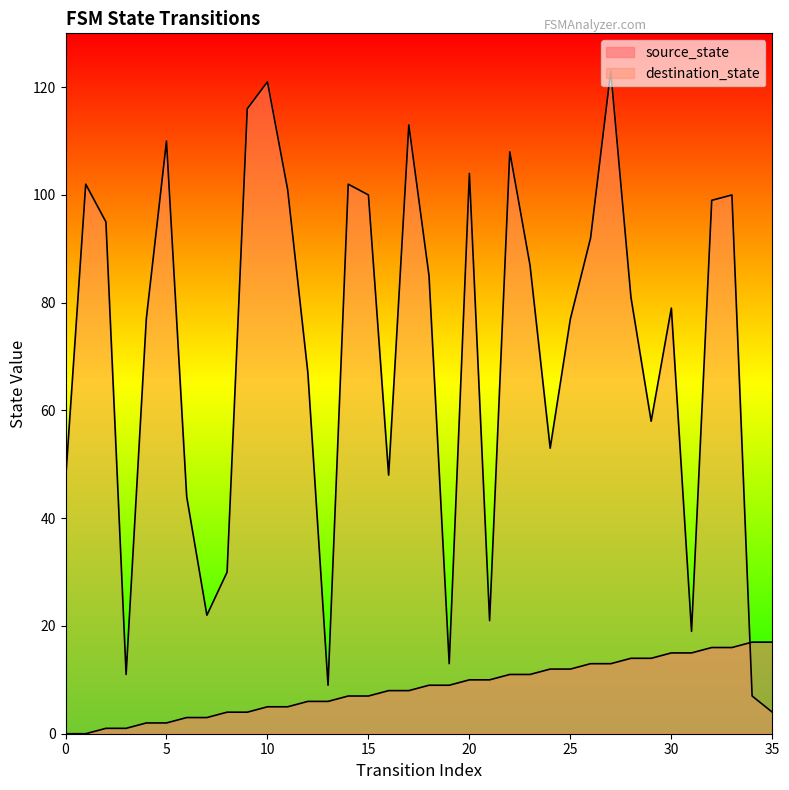

The value of destination_state at 20 is 104. True or false?

True